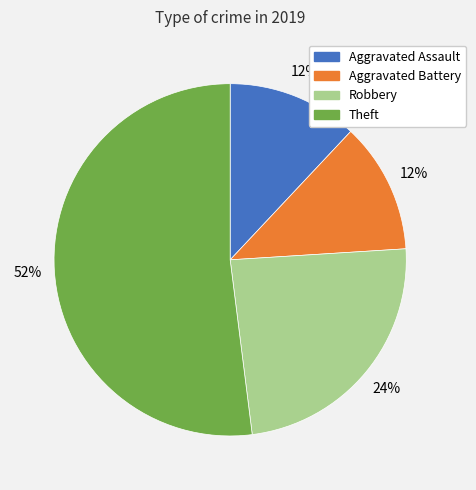

Which has a higher value, Theft or Aggravated Battery?

Theft